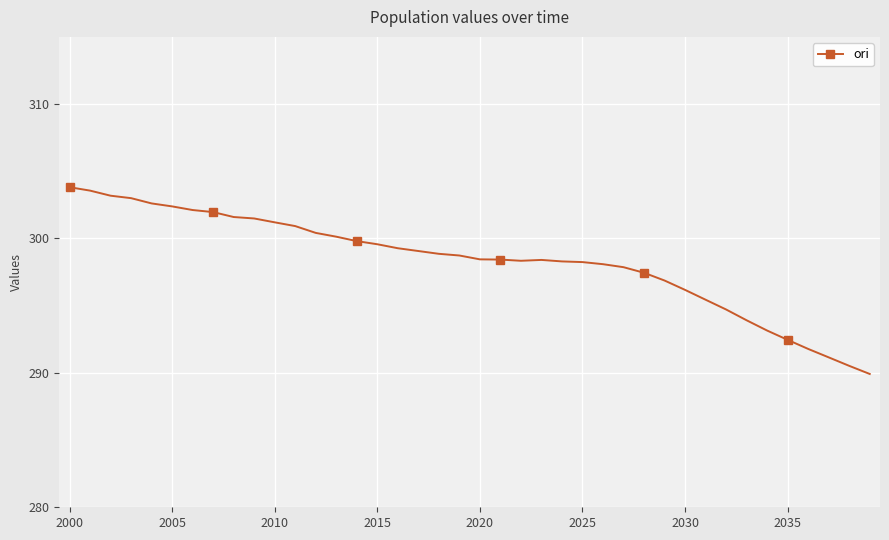

What is the smallest value displayed?

289.9